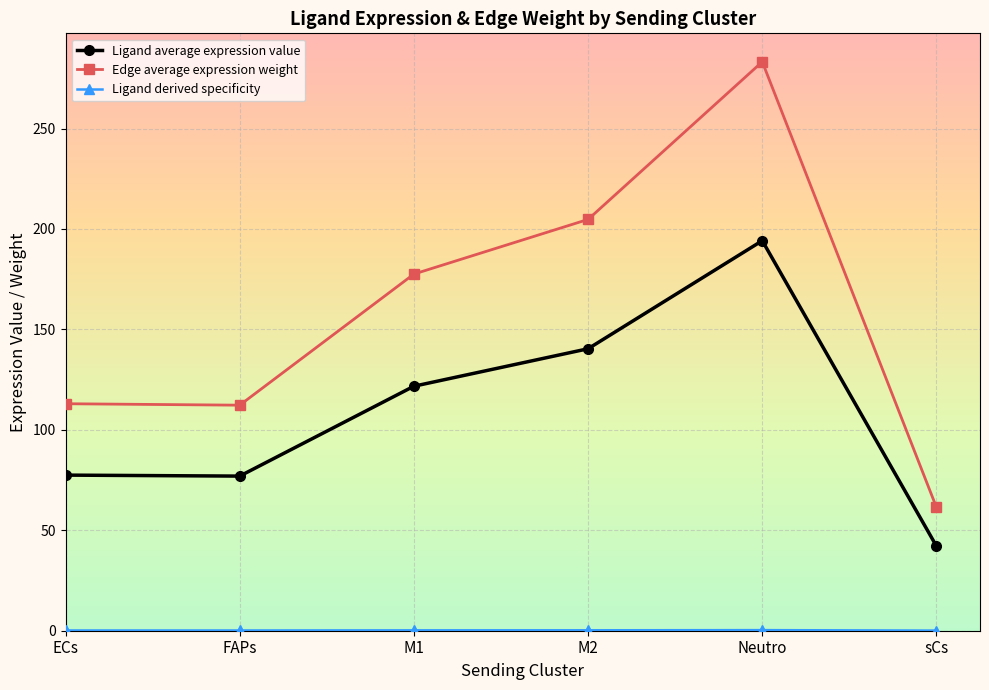

What is the value of the Edge average expression weight point at the 1st from the left?

113.0